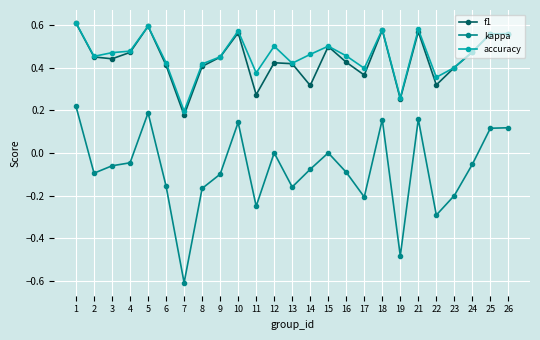

Which category has the lowest value across all series?

7